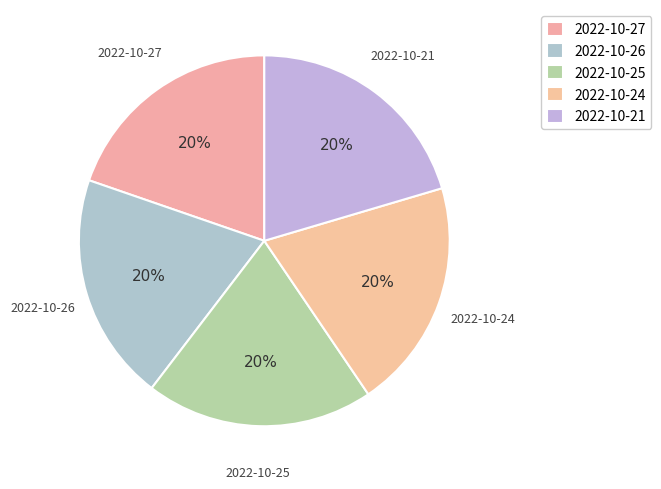

Count the number of slices in the pie.

5